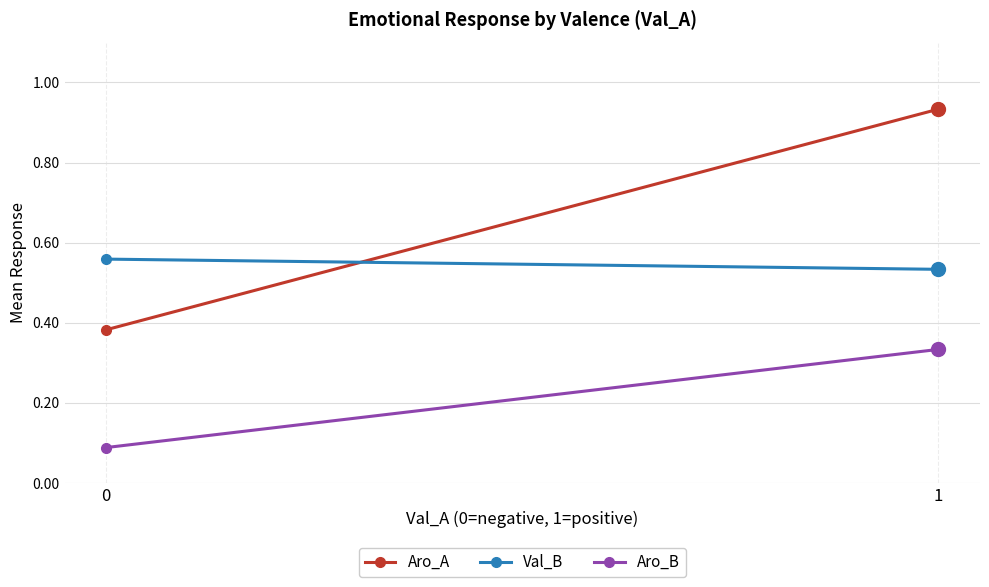

What is the spread (max minus min) of values at 1?

0.6